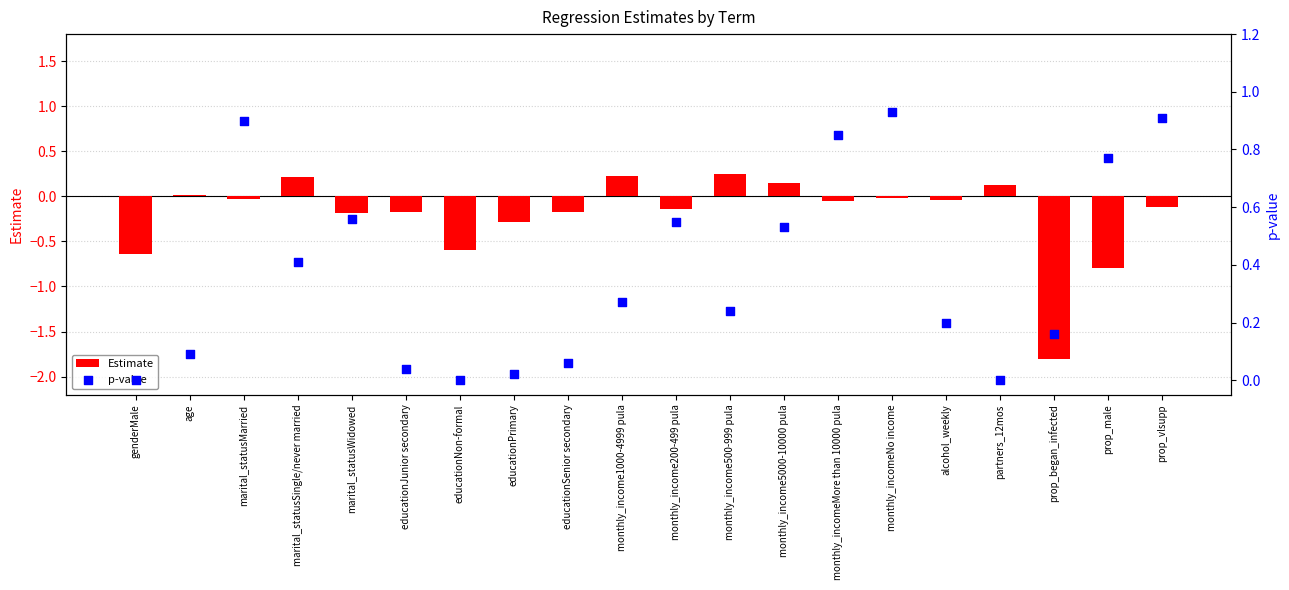

Which series has the largest total across all categories?

p-value